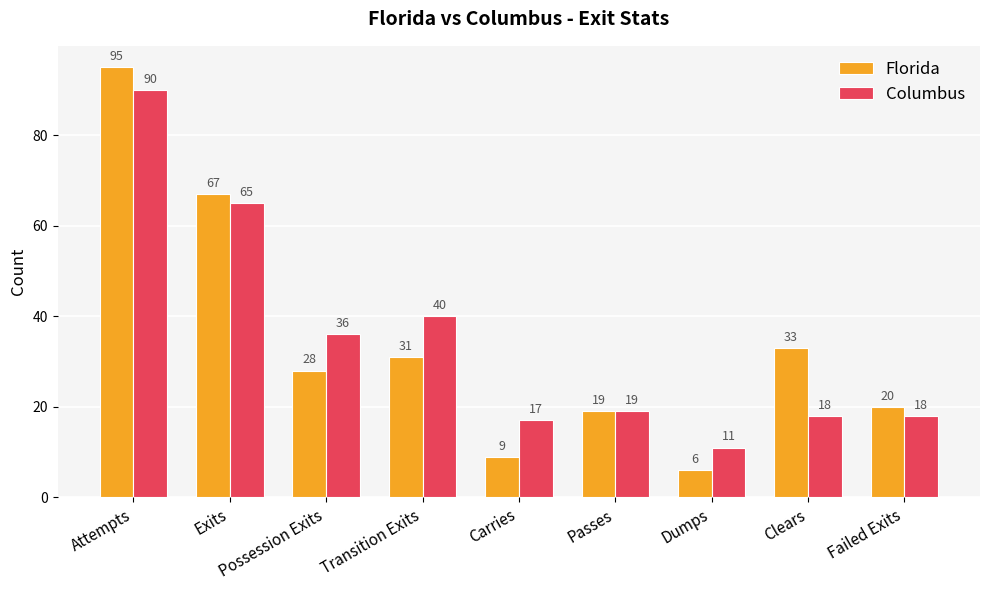

Read the Columbus value at Carries, to the nearest 5.

15